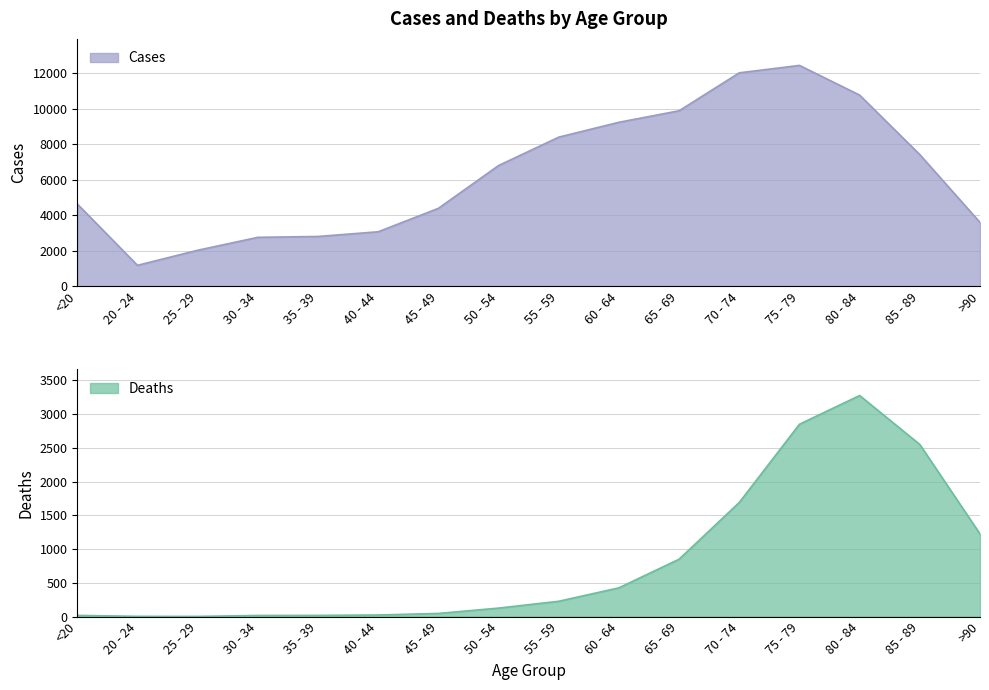

What is the label of the 9th point from the right?

50 - 54